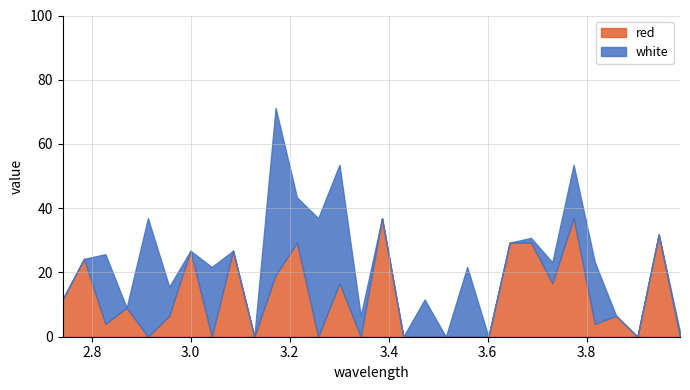

What is the spread (max minus min) of values at 3.6875?

27.8